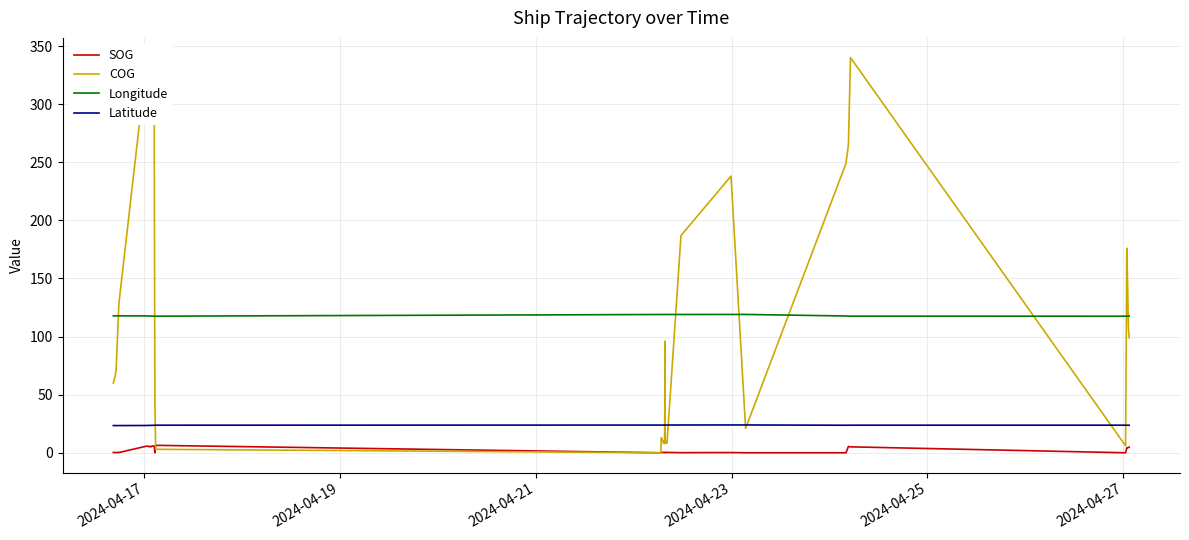

List the series in order of their peak value, highest first.

COG, Longitude, Latitude, SOG